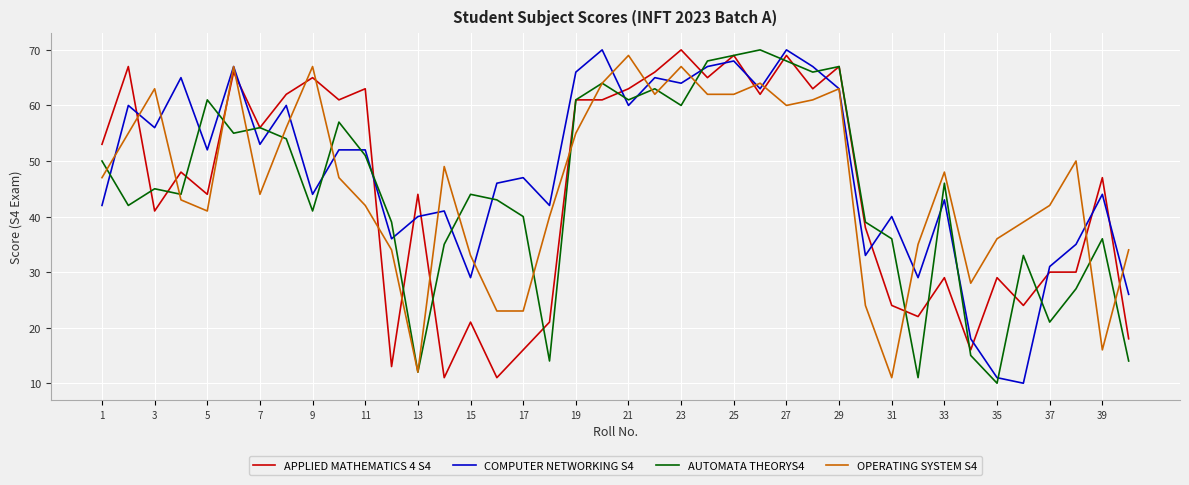

Which series ends up on top after the final intersection of APPLIED MATHEMATICS 4 S4 and COMPUTER NETWORKING S4?

COMPUTER NETWORKING S4